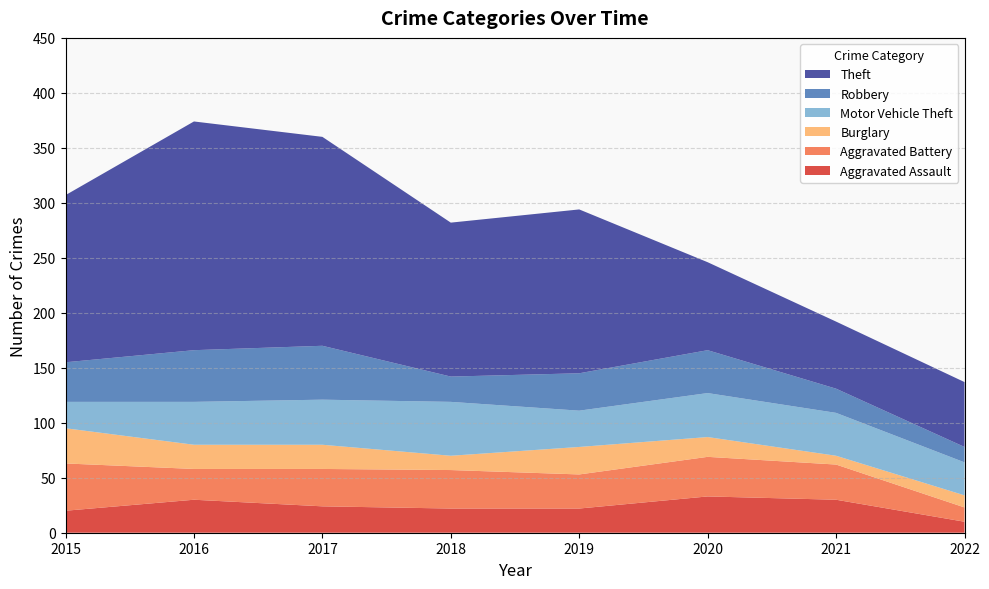

Reading left to right, extract all data points from this chart.

Aggravated Assault: 20	30	24	22	22	33	30	10
Aggravated Battery: 43	28	34	35	31	36	32	13
Burglary: 32	22	22	13	25	18	8	11
Motor Vehicle Theft: 24	39	41	49	33	40	39	30
Robbery: 36	47	49	23	34	39	22	14
Theft: 152	208	190	140	149	80	61	59